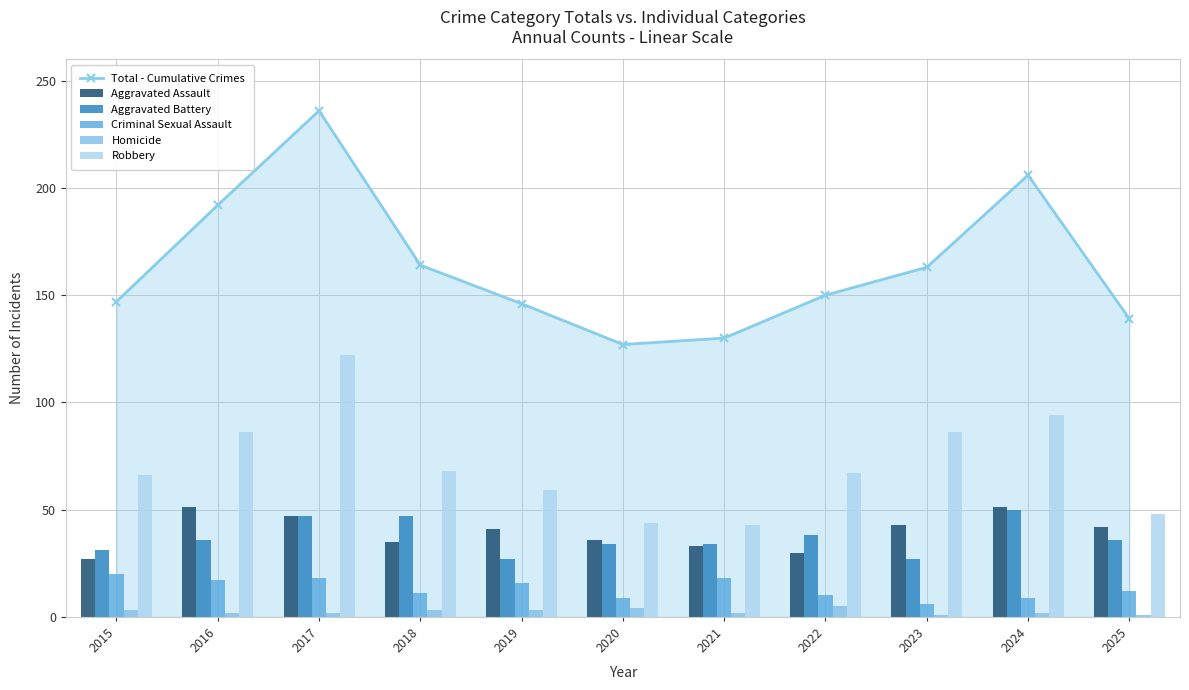

Rank the series by their maximum value, from highest to lowest.

Total - Cumulative Crimes, Robbery, Aggravated Assault, Aggravated Battery, Criminal Sexual Assault, Homicide